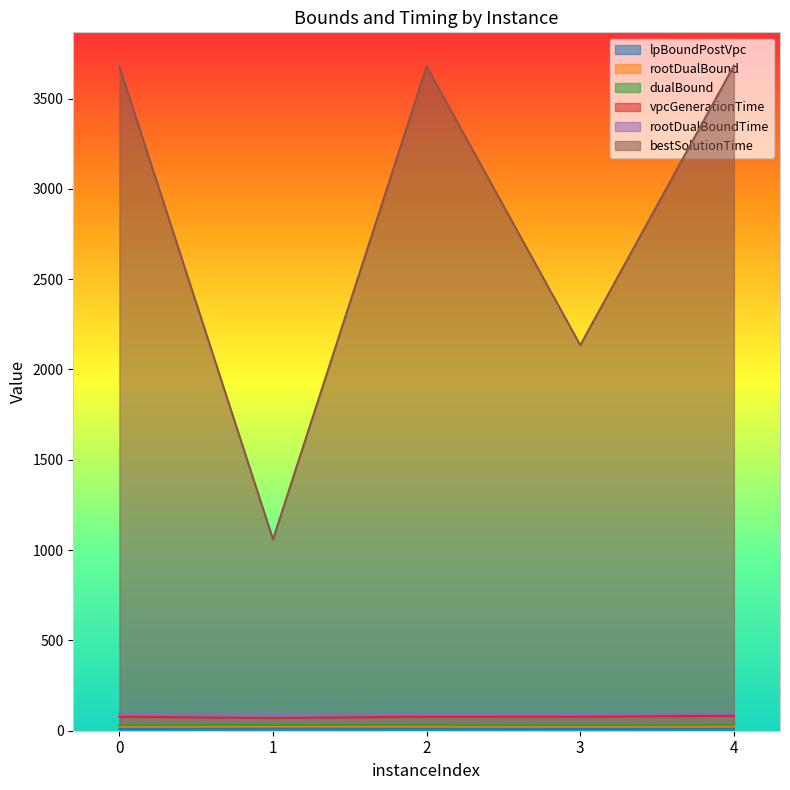

In rootDualBound, how many points are lower than both neighbors (excluding endpoints)?

1